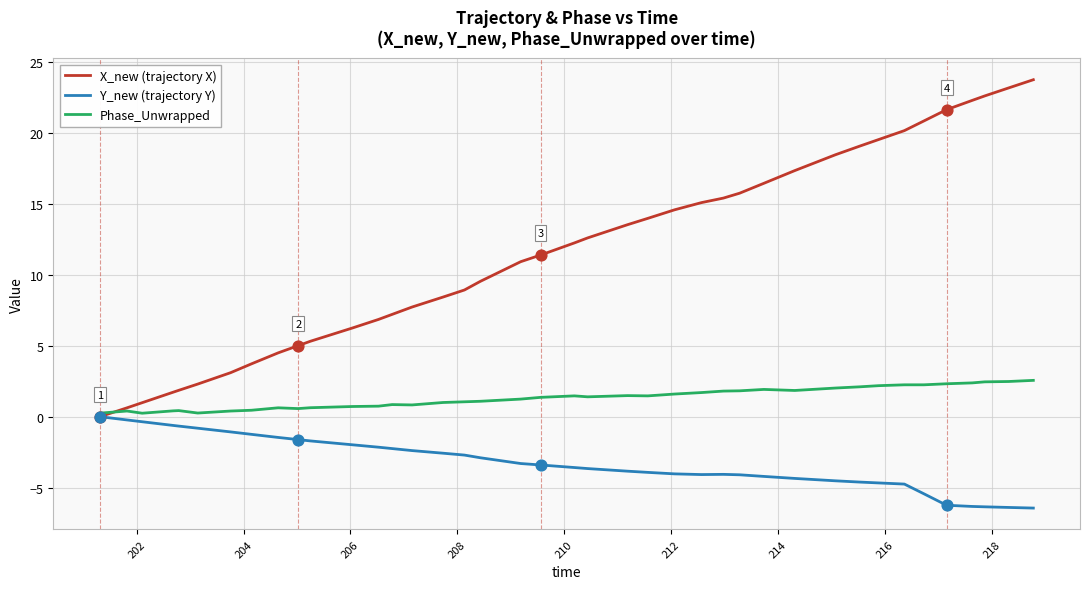

List the series in order of their overall mean, lowest first.

Y_new (trajectory Y), Phase_Unwrapped, X_new (trajectory X)